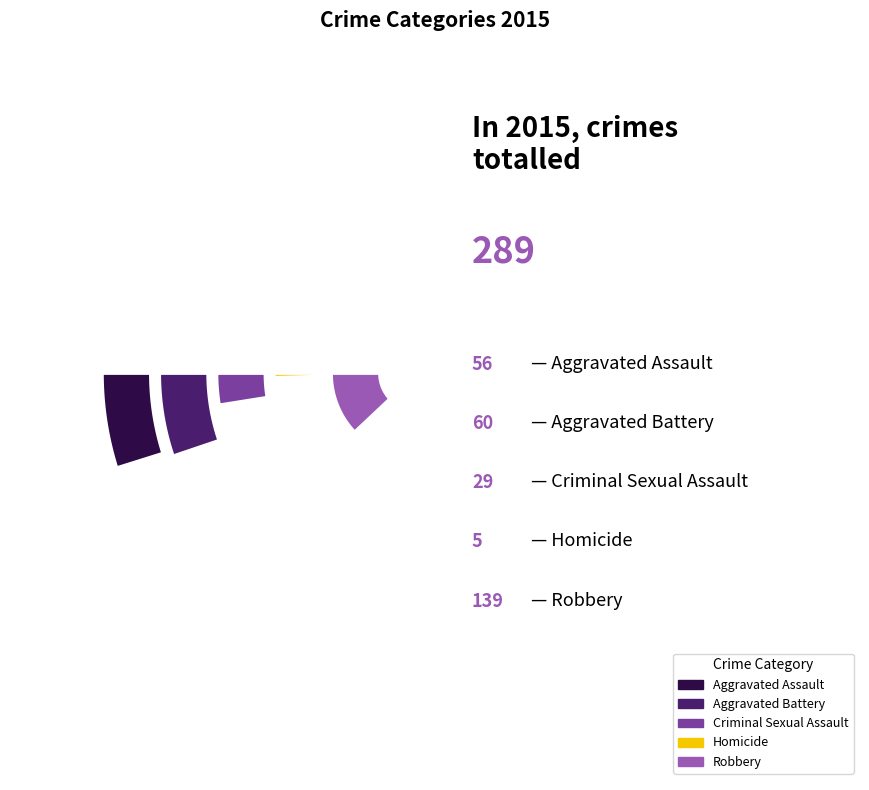

How many segments does this pie chart have?

5